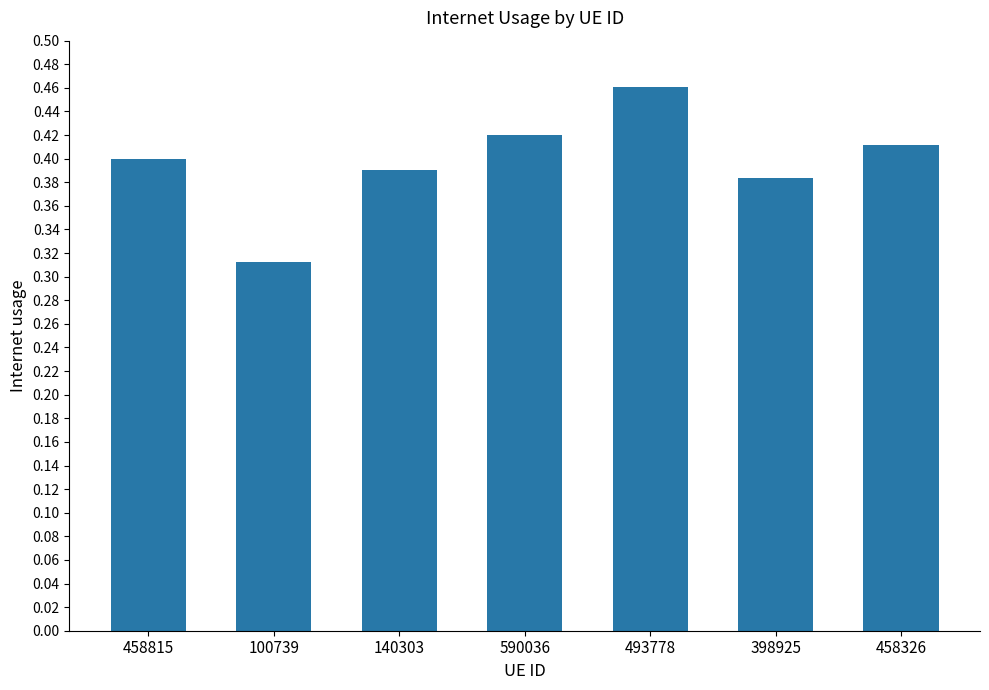

Count the number of data series in this chart.

1